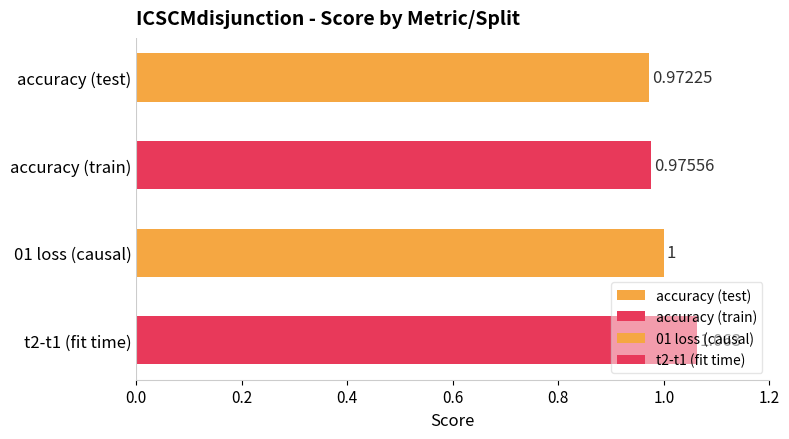

What is the label of the 2nd bar from the left?

accuracy (train)